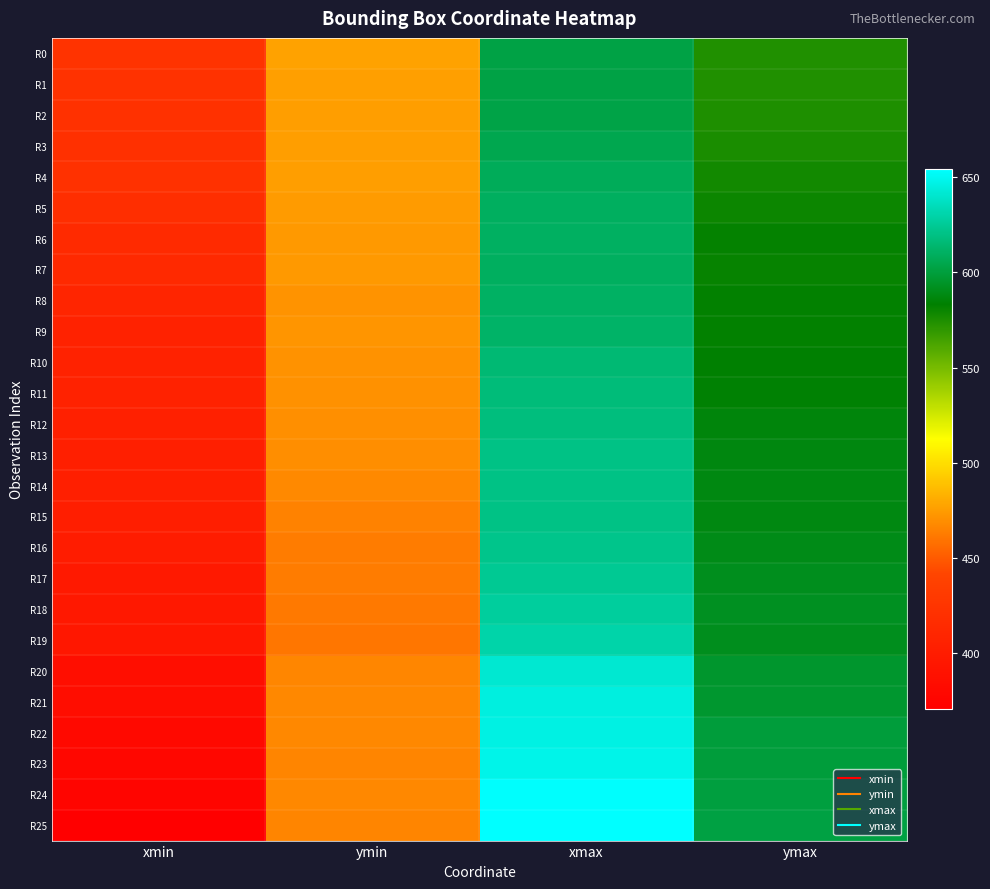

How many data points does each series have?

4